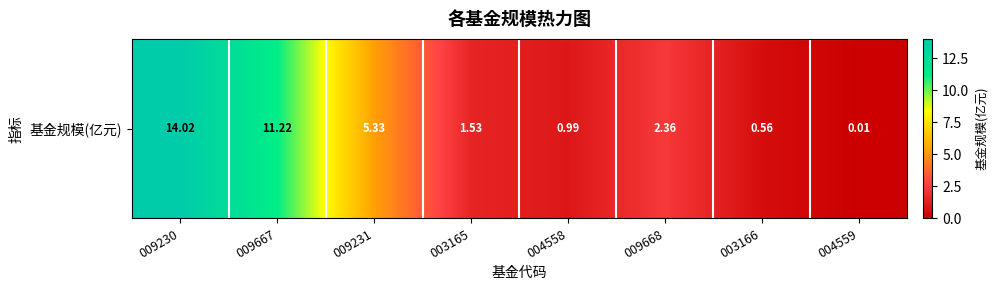

What is the difference between the maximum and minimum values?

14.0